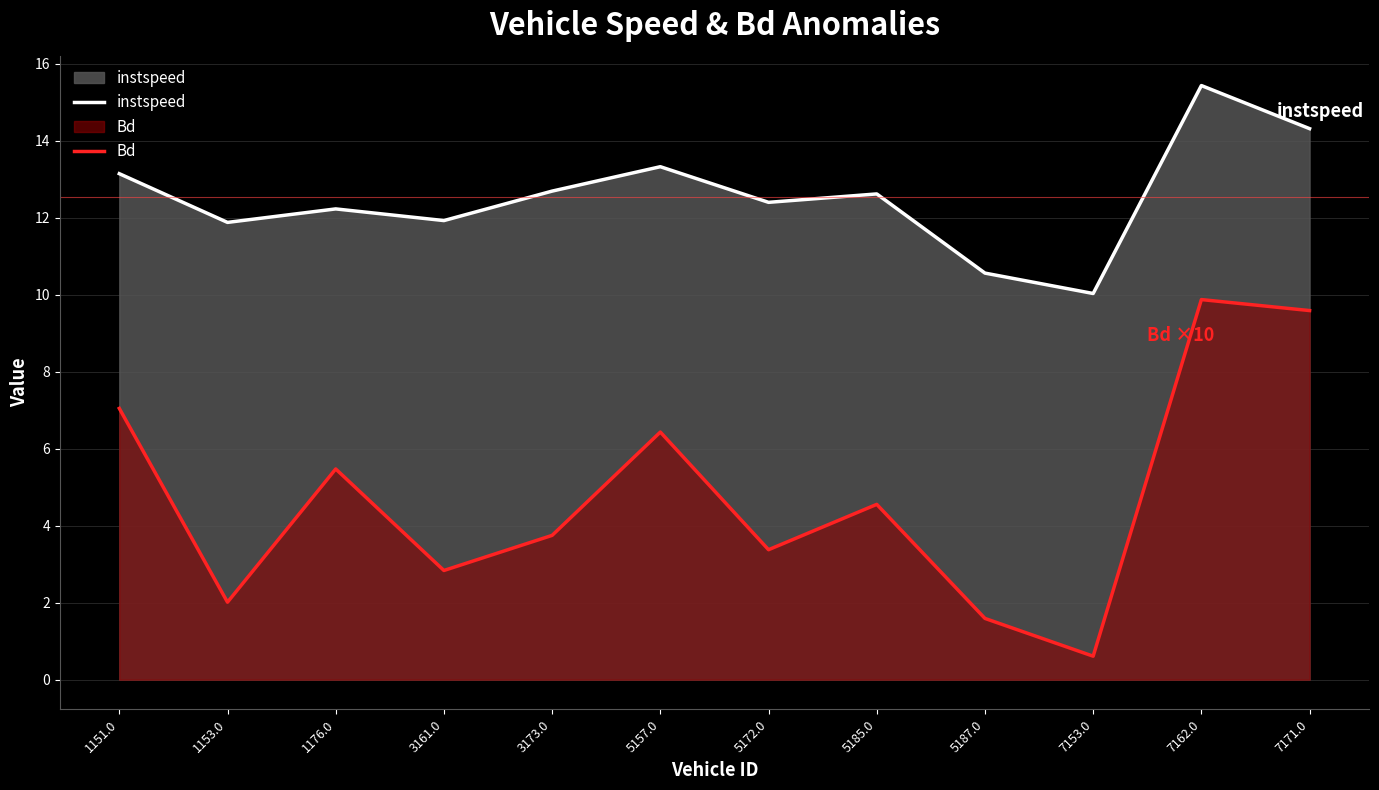

True or false: instspeed has a value of 10.6 at 5187.0.

True